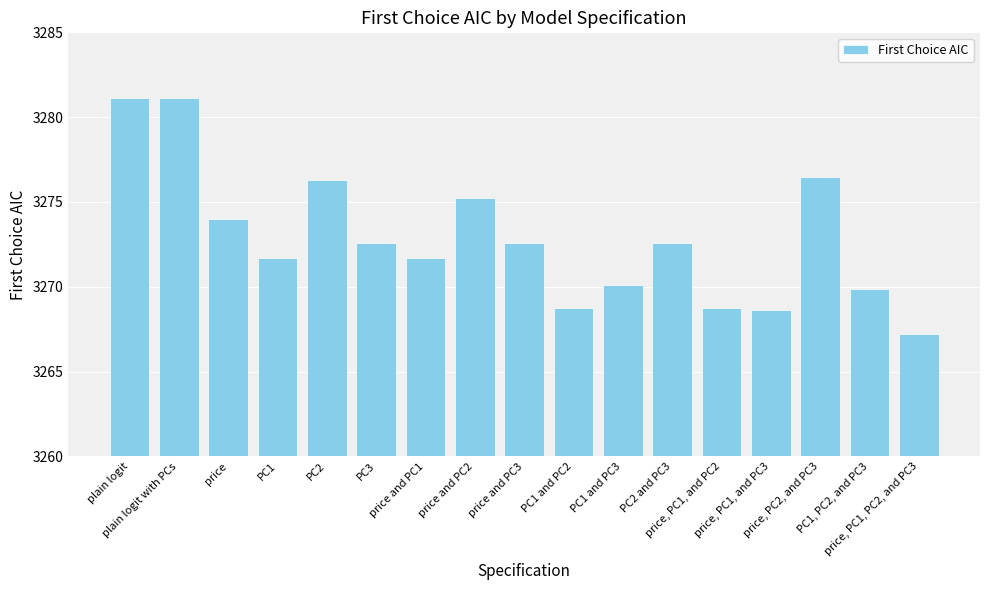

What is the difference between the second highest and minimum values?

13.9